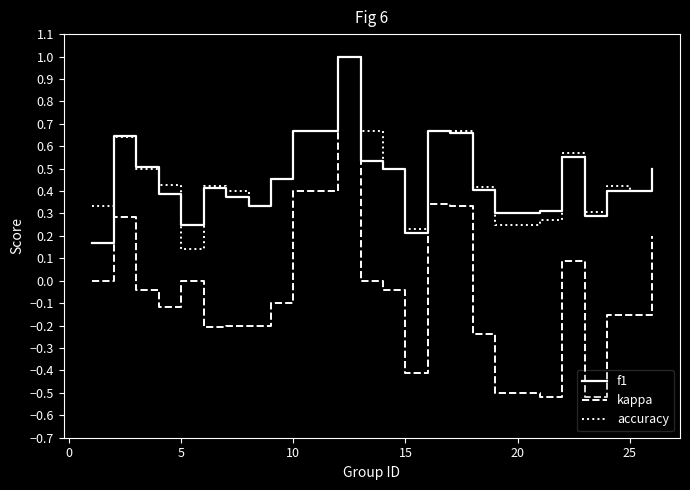

Which series has the widest spread of values?

kappa